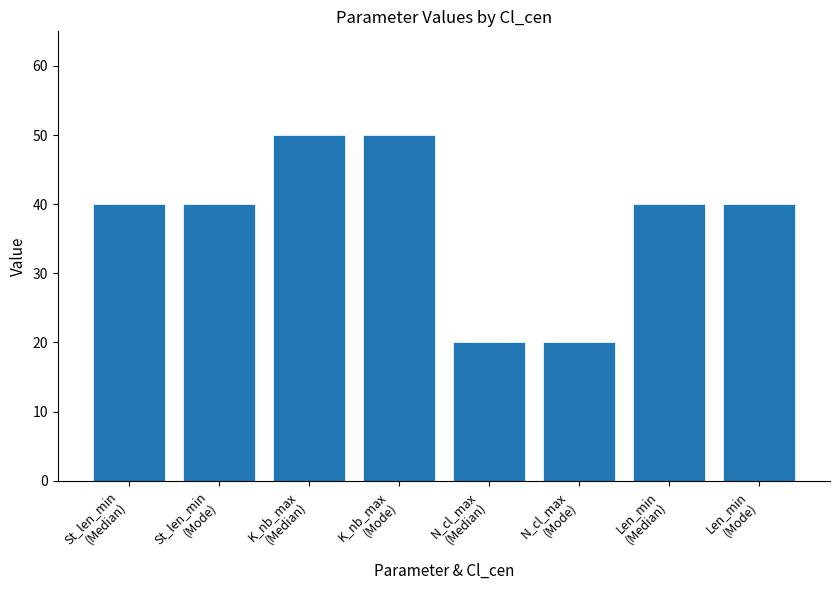

Does the chart contain stacked bars?

No